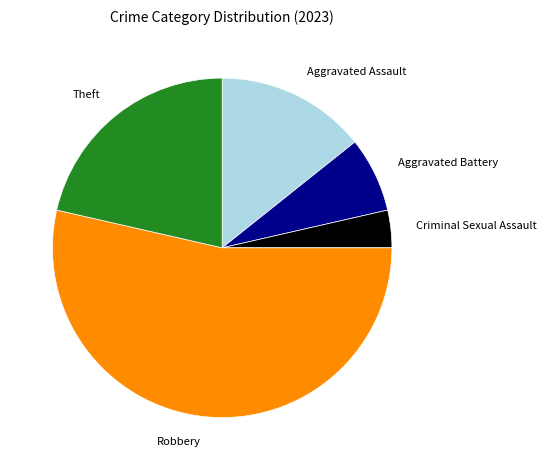

What is the smallest slice in the pie chart?

Criminal Sexual Assault